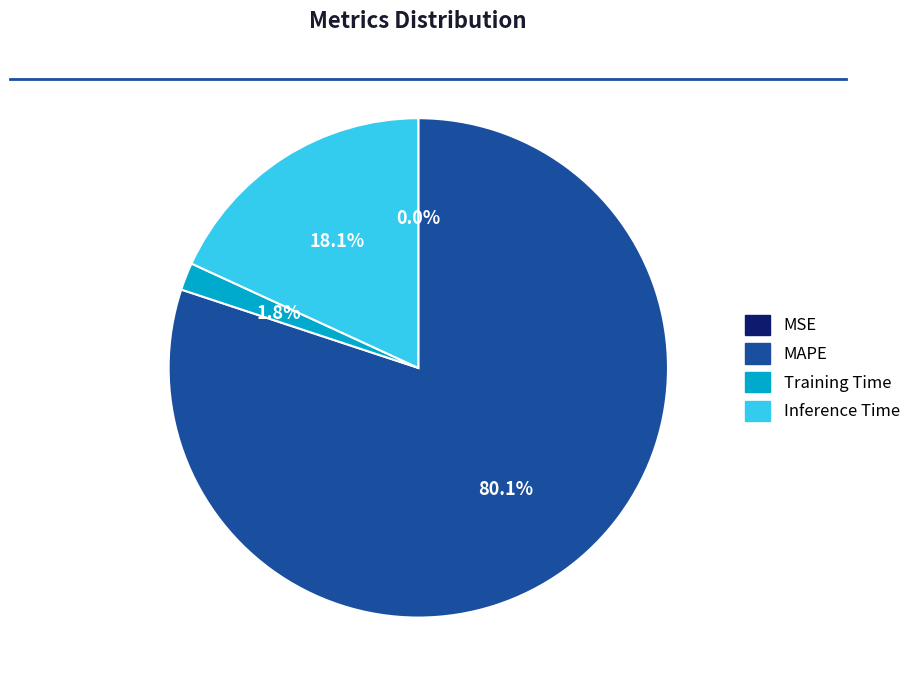

How much of the chart is everything except MAPE?

19.9%